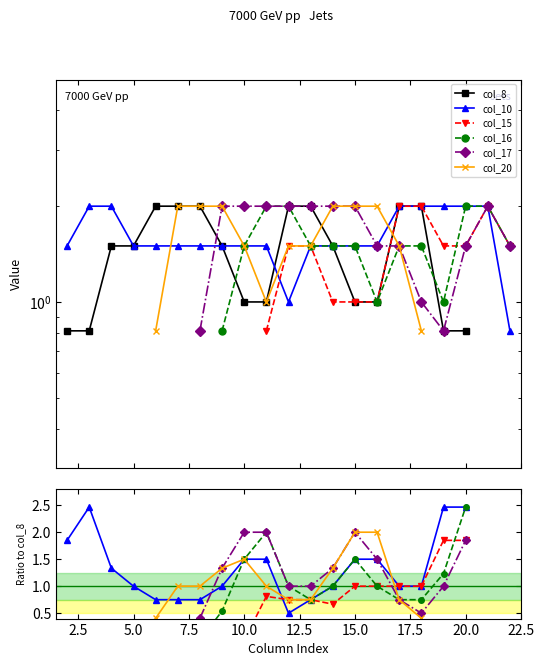

What is the highest value of the col_8 series?

2.0